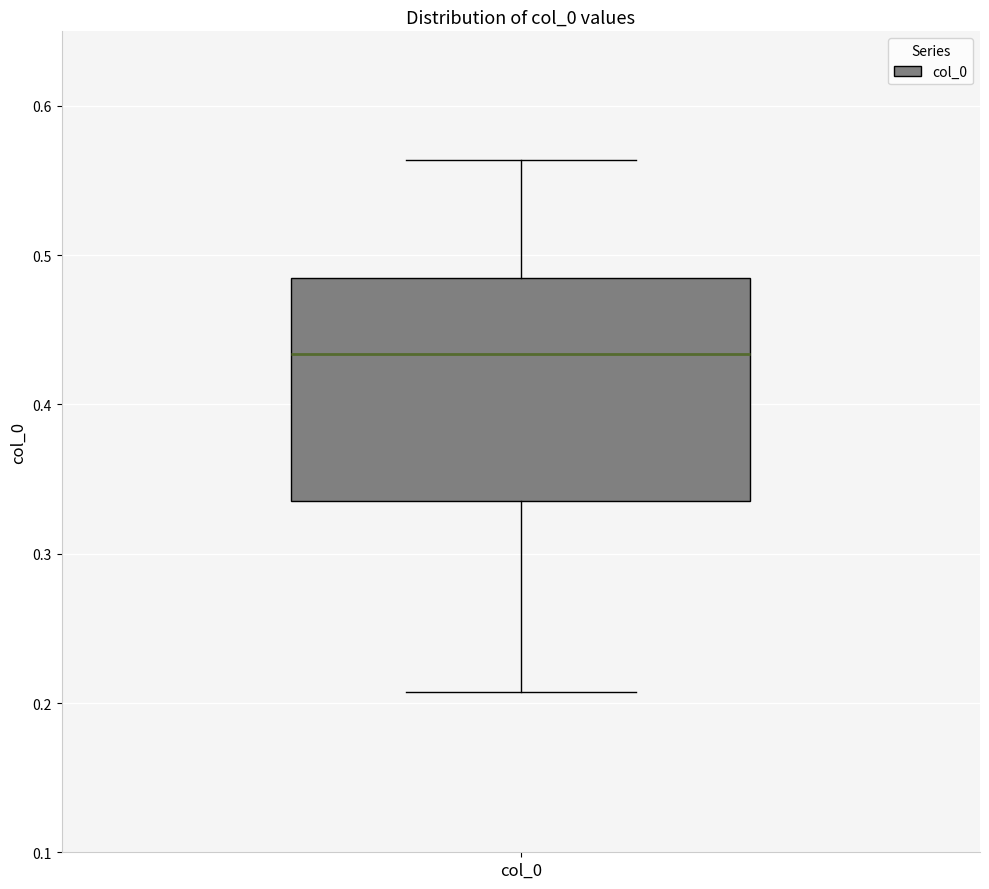

Read this box plot against the y-axis: the position of the median line, the range covered by the box, and the ends of both whiskers. The values are not printed on the chart, so give them approximately, as read against the axis.

median 0.43, box 0.34 to 0.48, whiskers 0.21 to 0.56